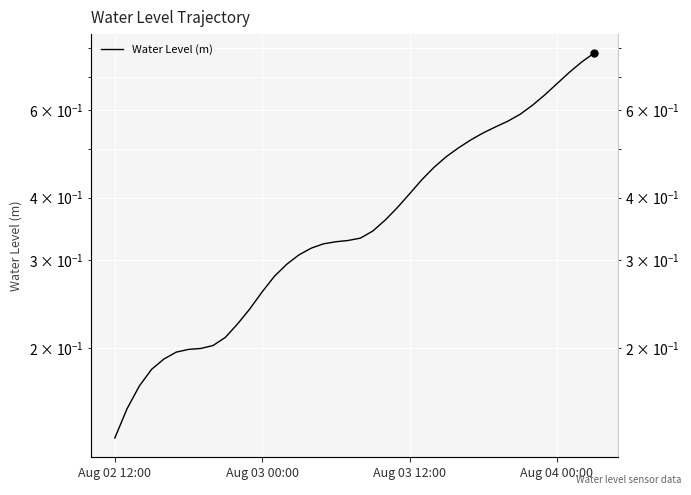

At which label is the value closest to 0?

Aug 02 12:00